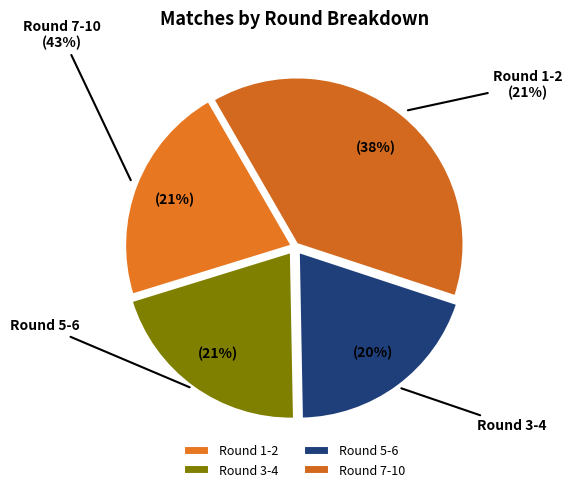

Approximately how many times larger is the value at 6 compared to 10?

1.0